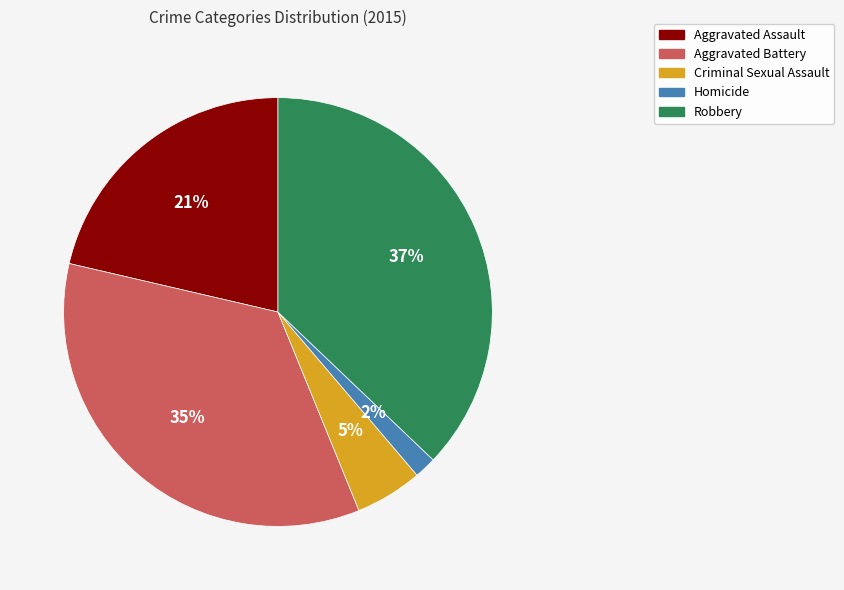

To the nearest percent, what percentage of the pie is Aggravated Battery?

35%